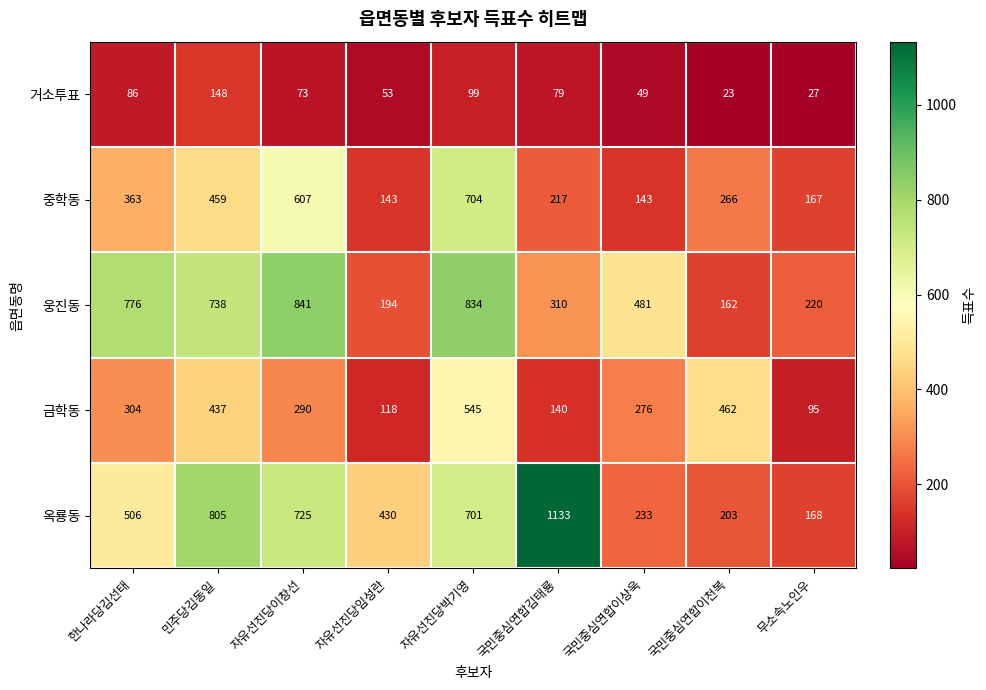

What is the sum of all 금학동 values?

2667